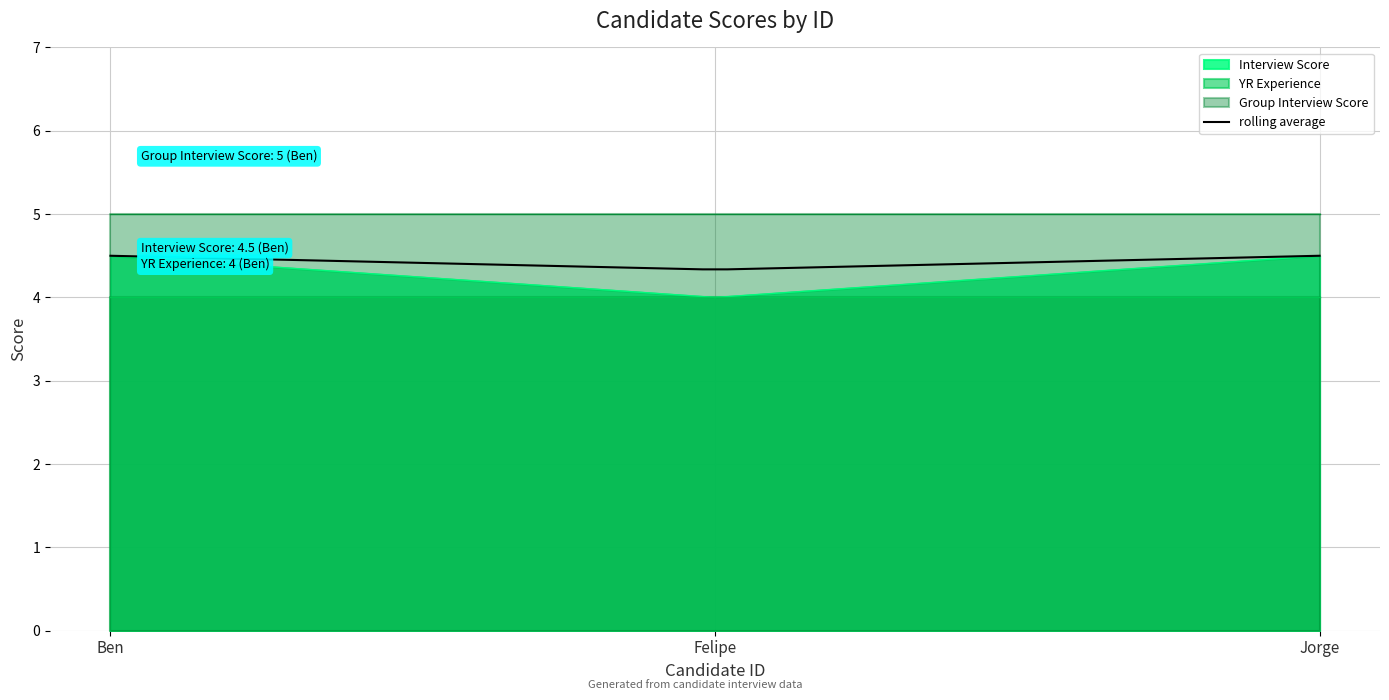

True or false: Interview Score has a value of 2.6 at Felipe.

False